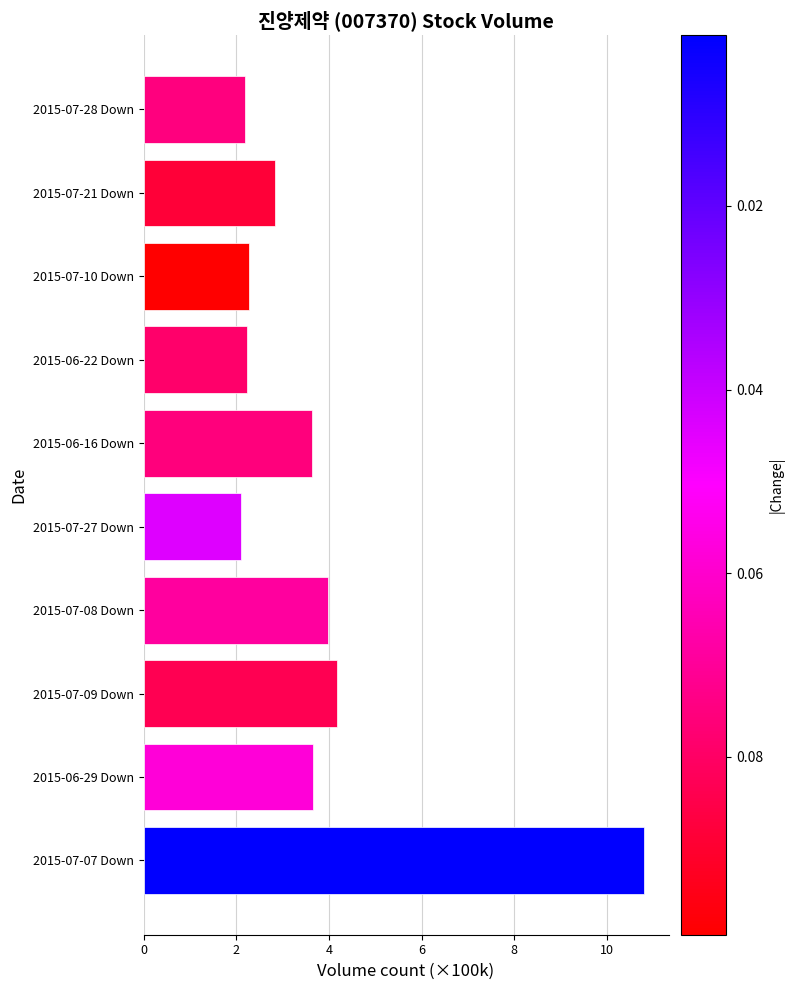

What is the sum of the values at 2015-07-09 Down and 2015-07-07 Down?

15.0